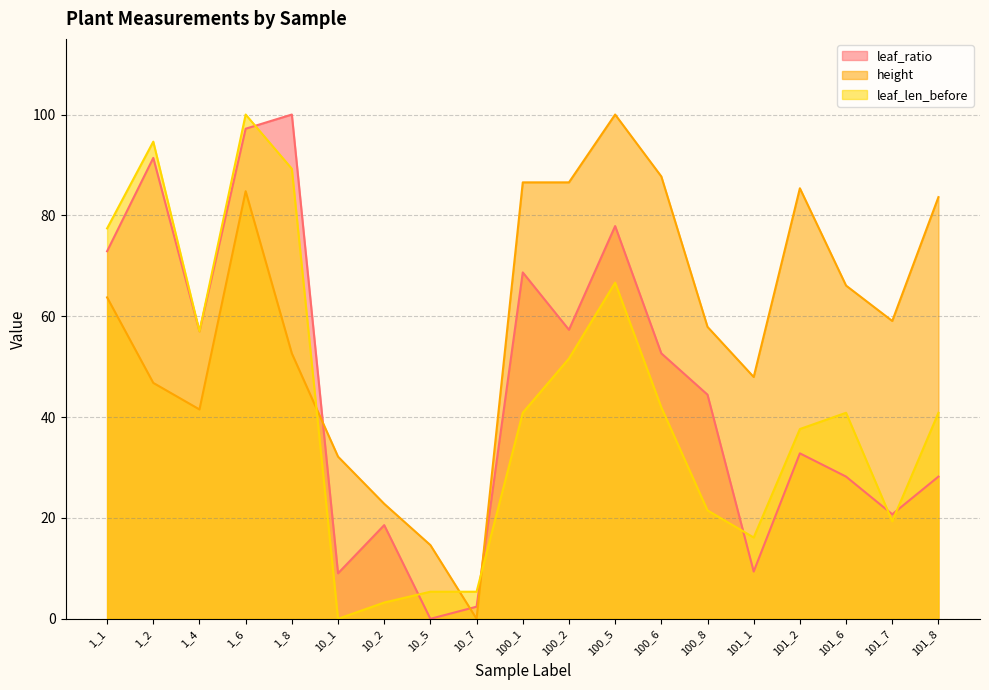

What is the spread (max minus min) of values at 100_1?

45.7